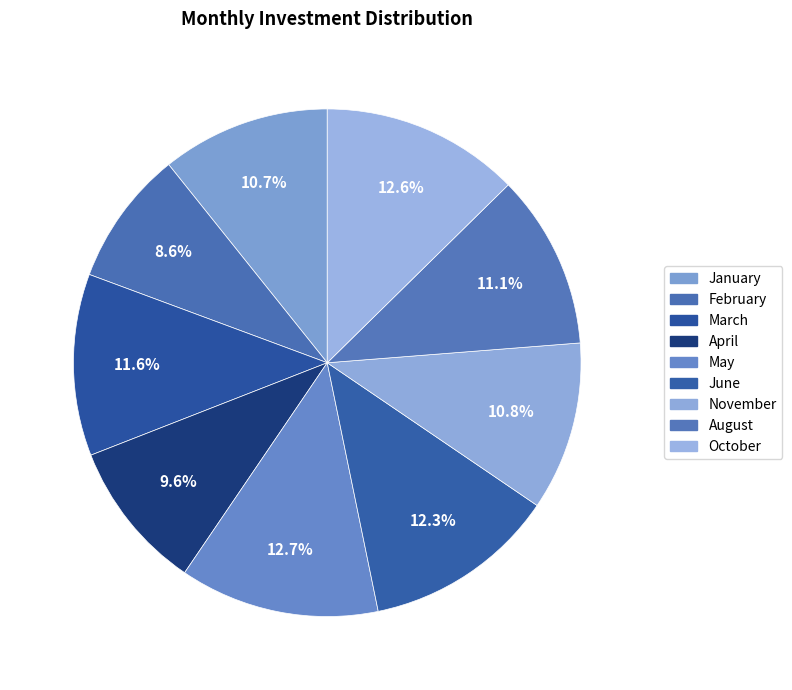

How many slices are in this pie chart?

9